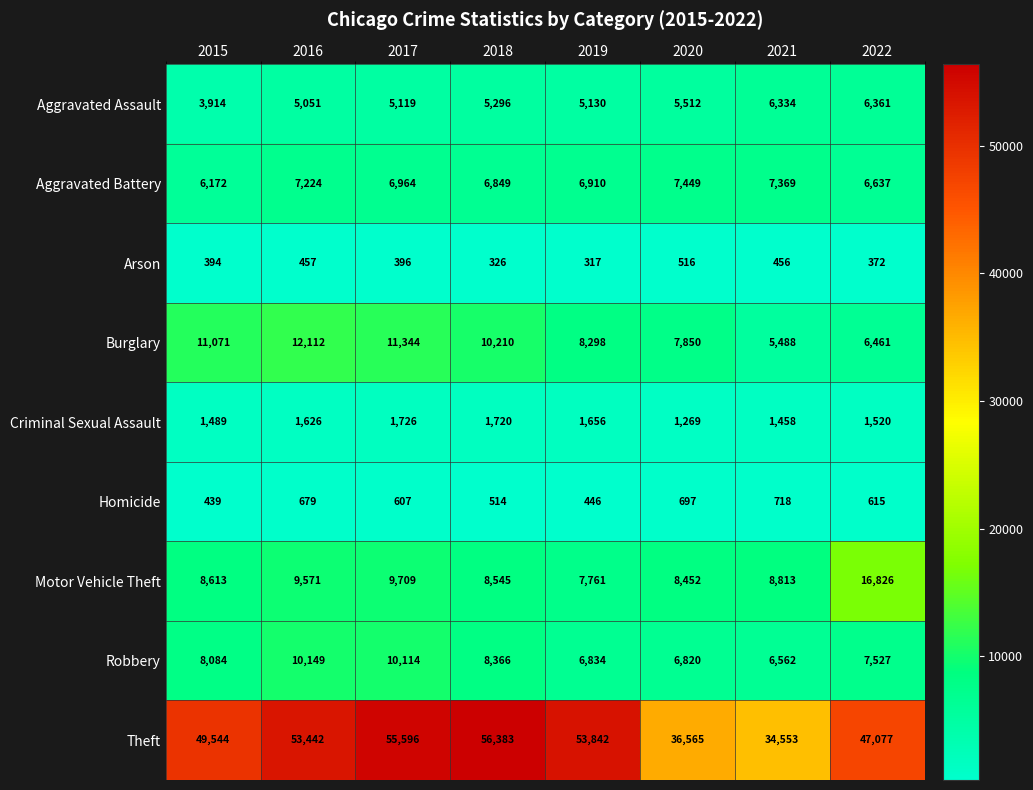

At which label is Arson closest to 416?

2017